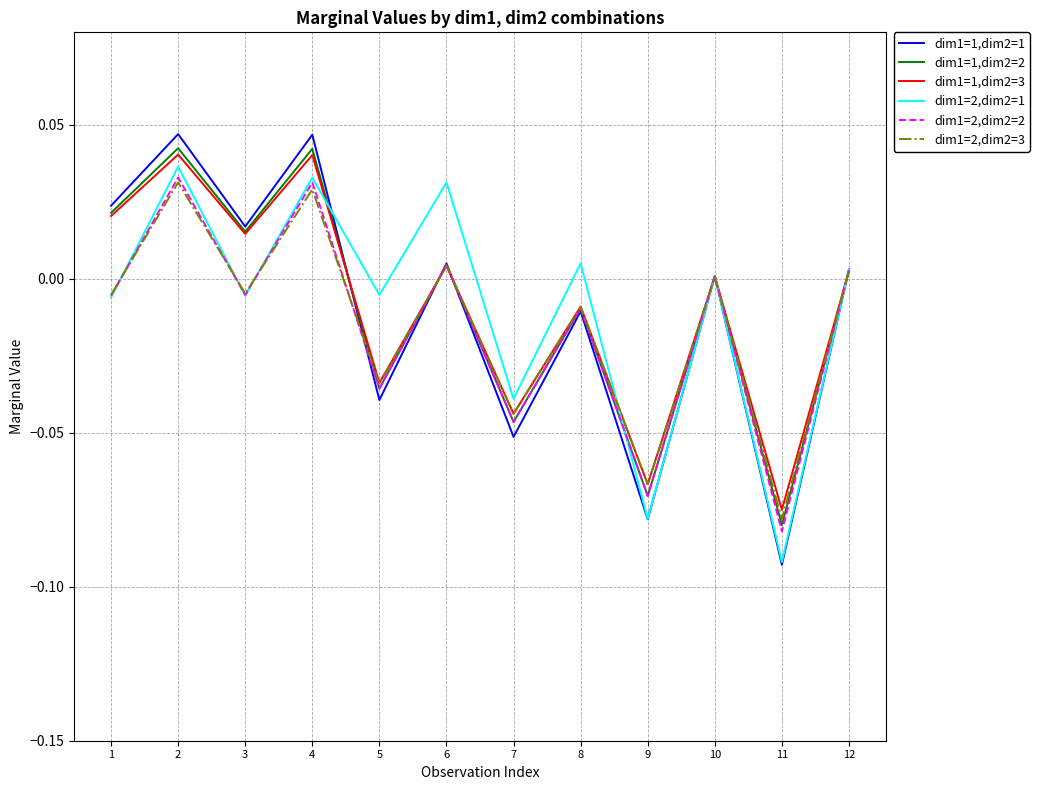

The value of dim1=2,dim2=3 at 5 is -0.0. True or false?

True